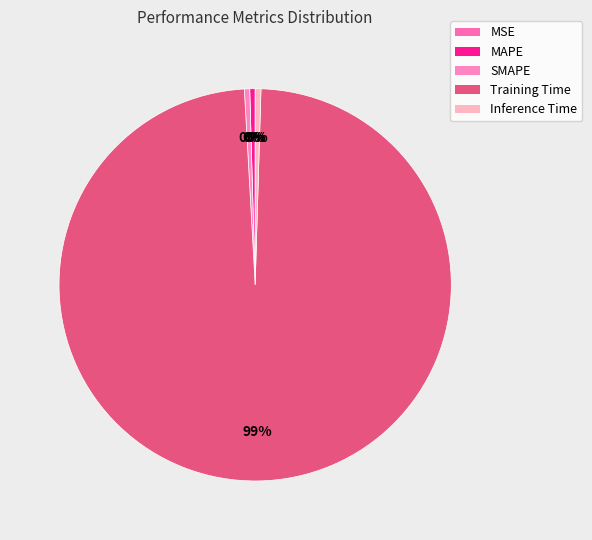

To the nearest percent, what percentage of the pie is Training Time?

99%